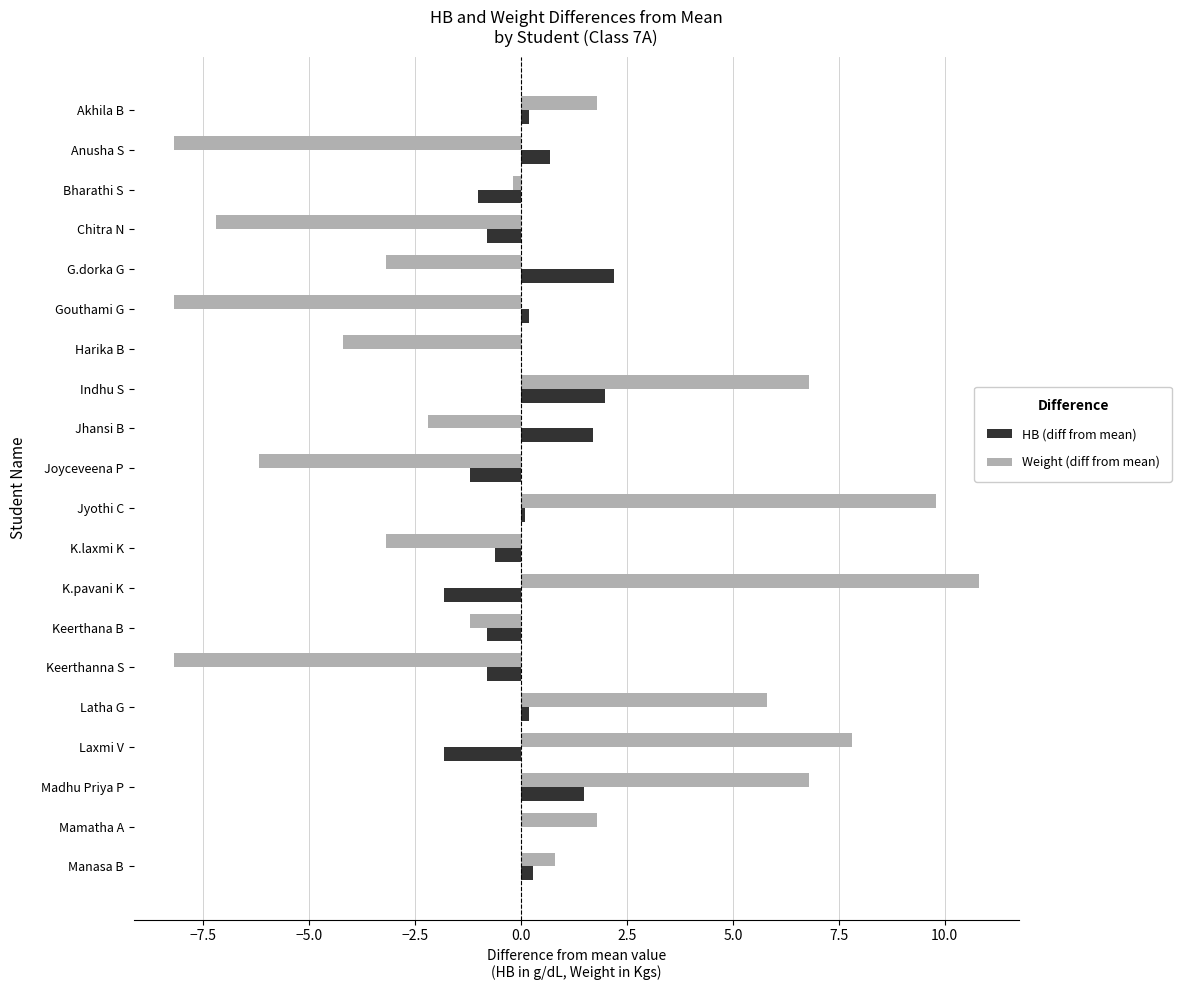

How many data points does each series have?

20